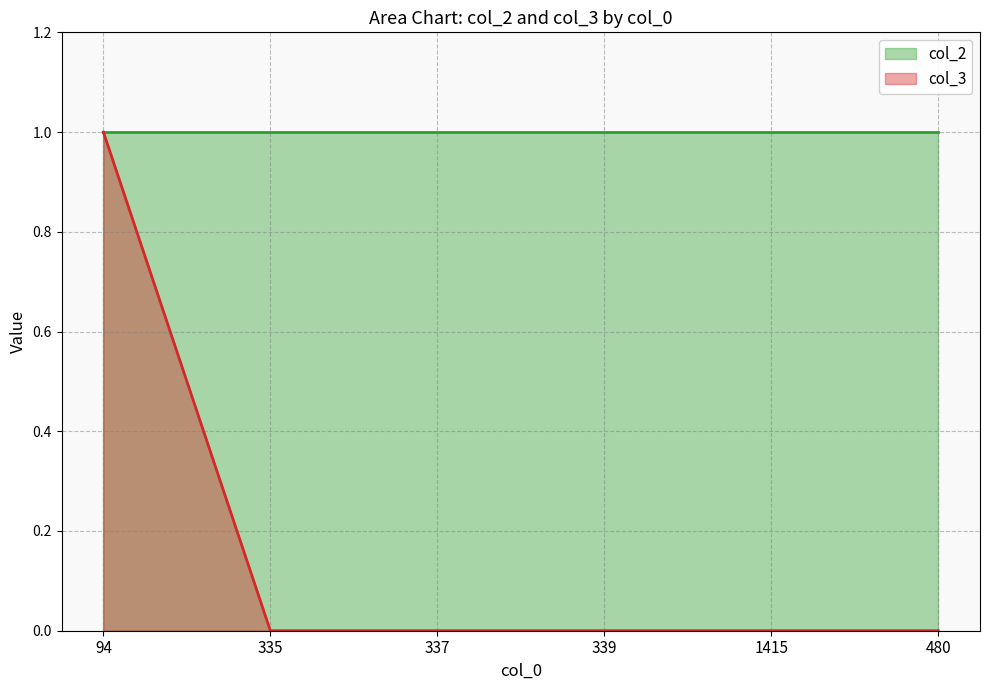

Where is the data nearest to the value 0?

335